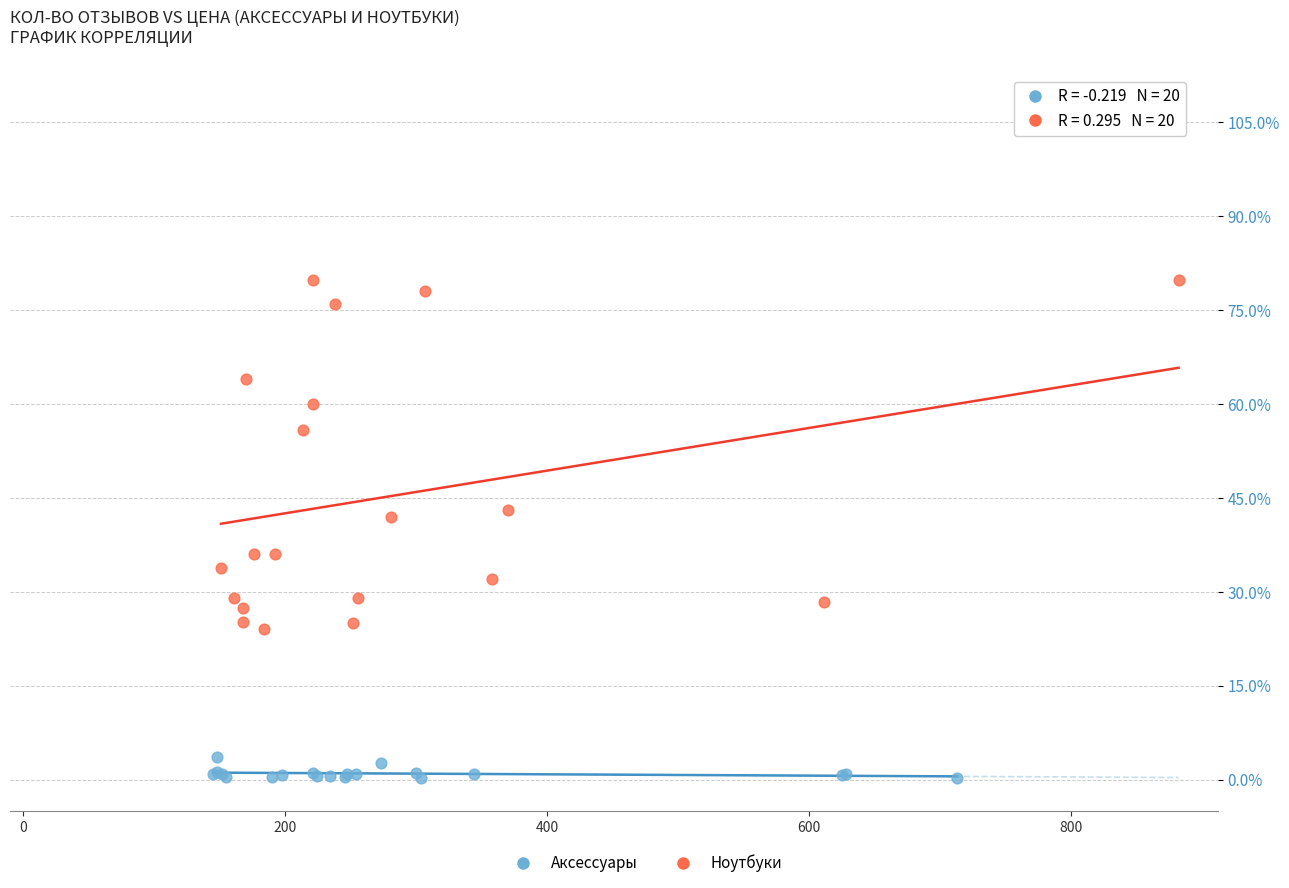

Which series contains the lowest Y value?

Аксессуары